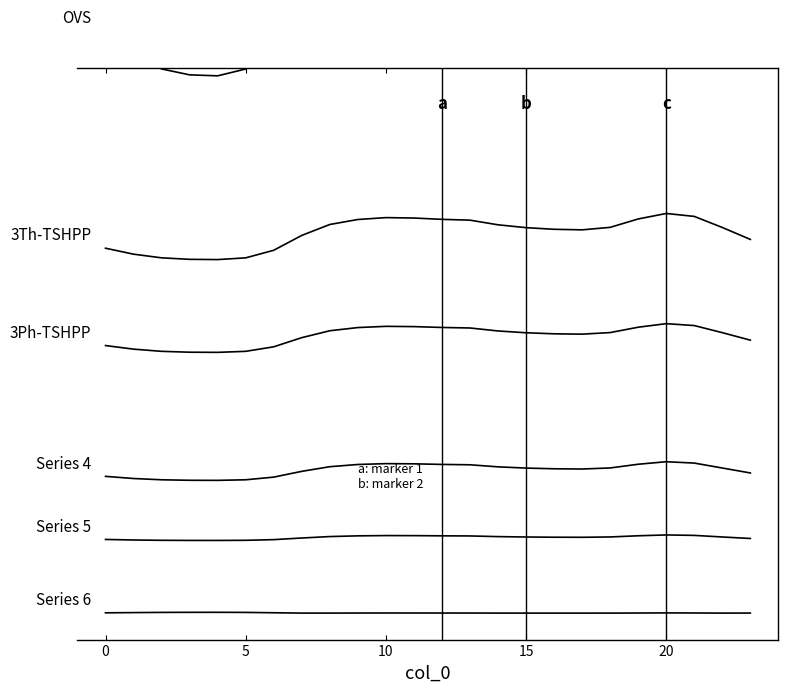

At which category does the chart reach its peak across all series?

20